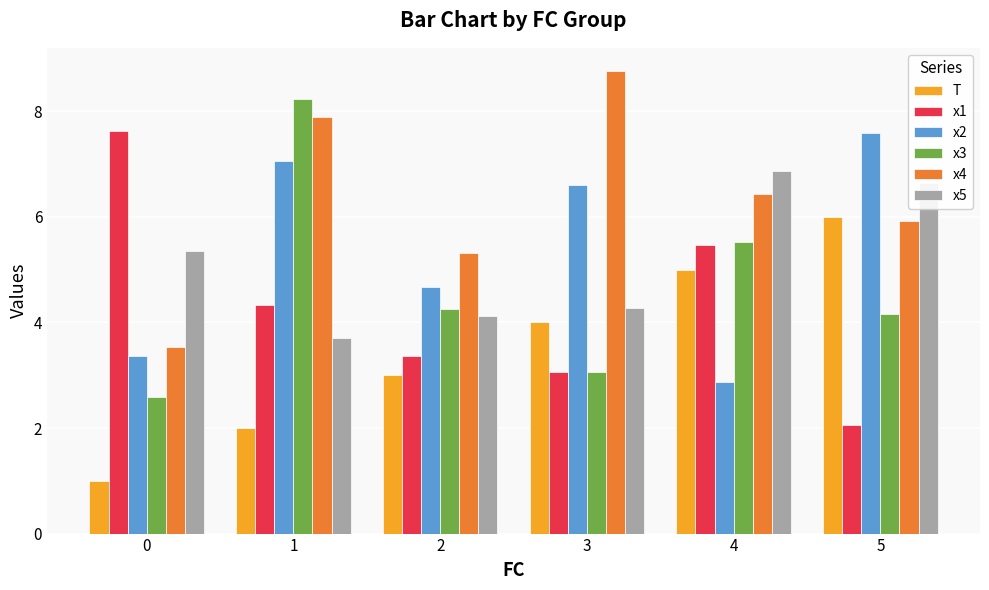

What is the sum of all x5 values?

31.0